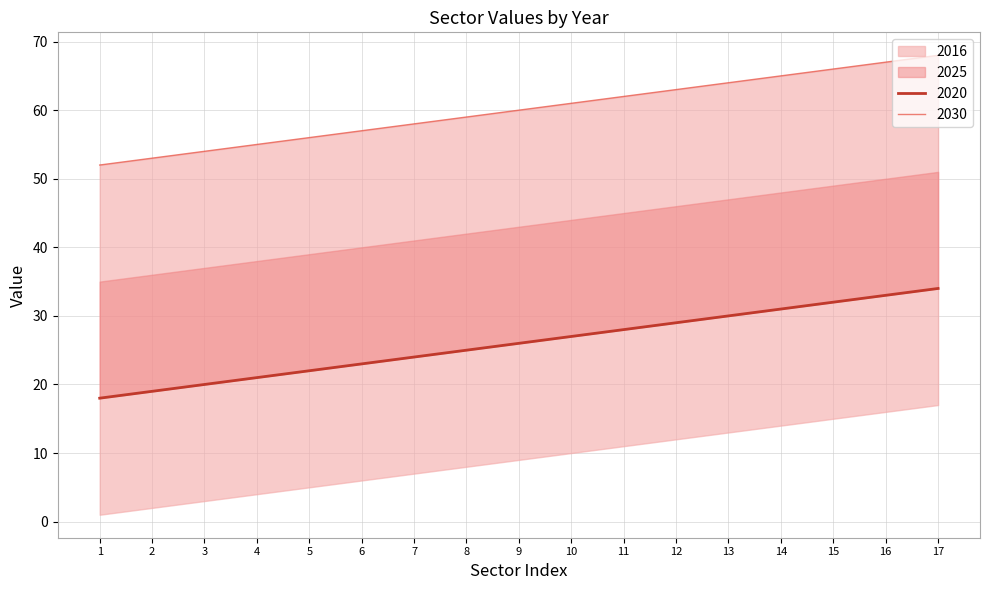

Is the value of 2016 at 11 greater than the value of 2020 at 15?

No